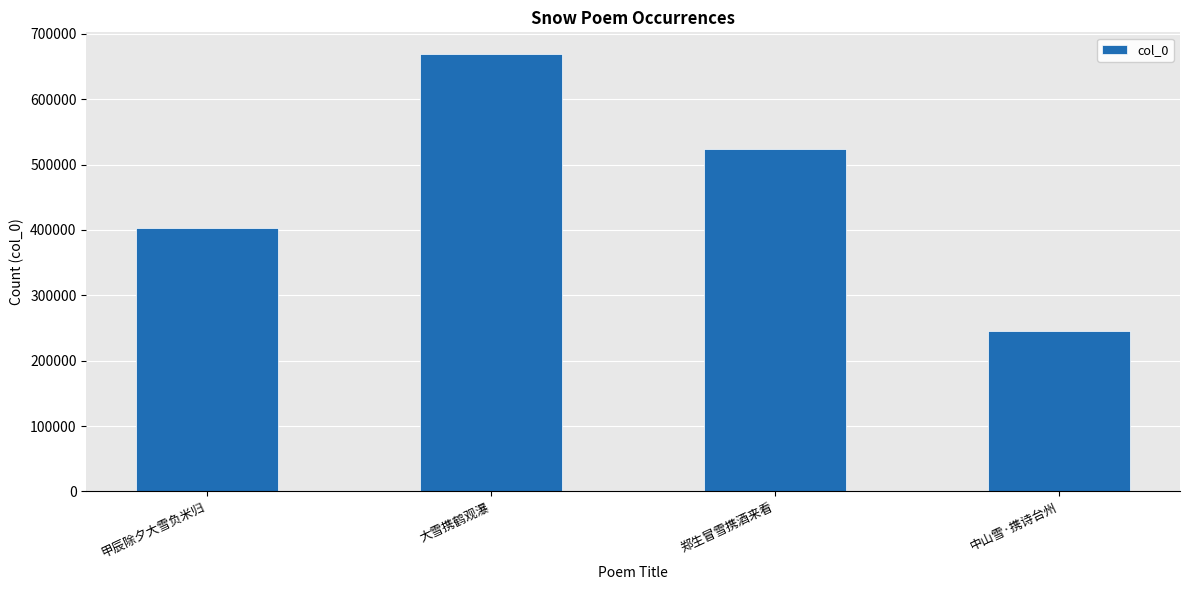

True or false: the data shows 82671 at 甲辰除夕大雪负米归.

False